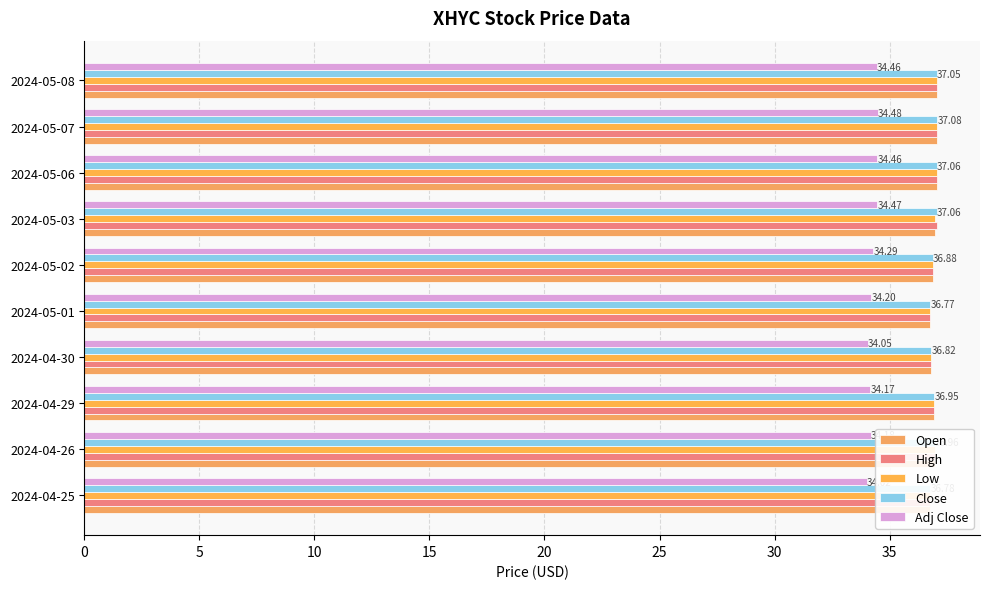

How many distinct data groups are displayed?

5